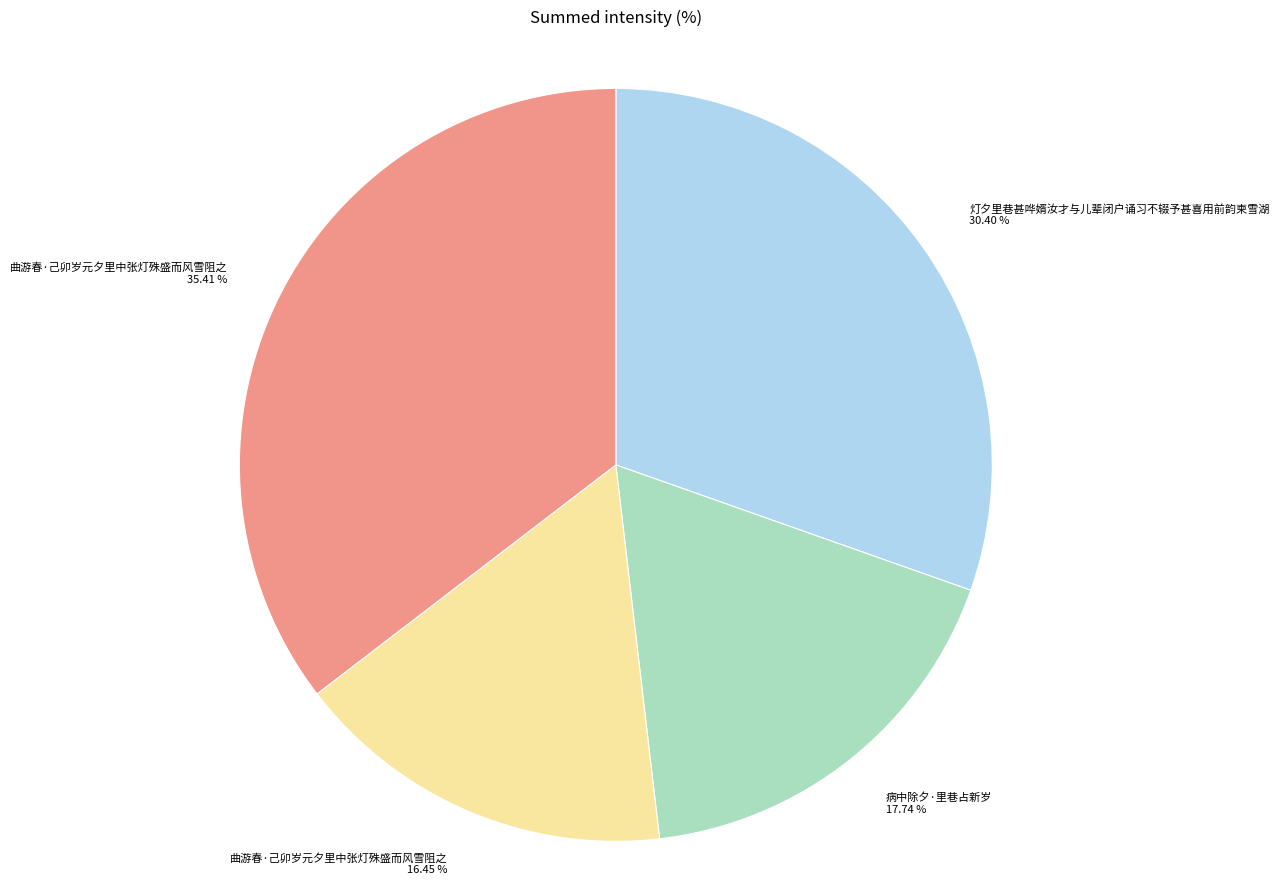

Is there a majority slice in this chart?

No